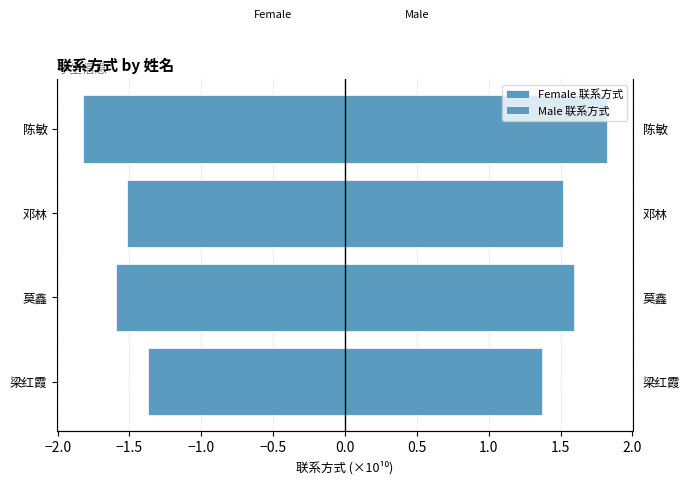

Which series has the largest total across all categories?

Male 联系方式